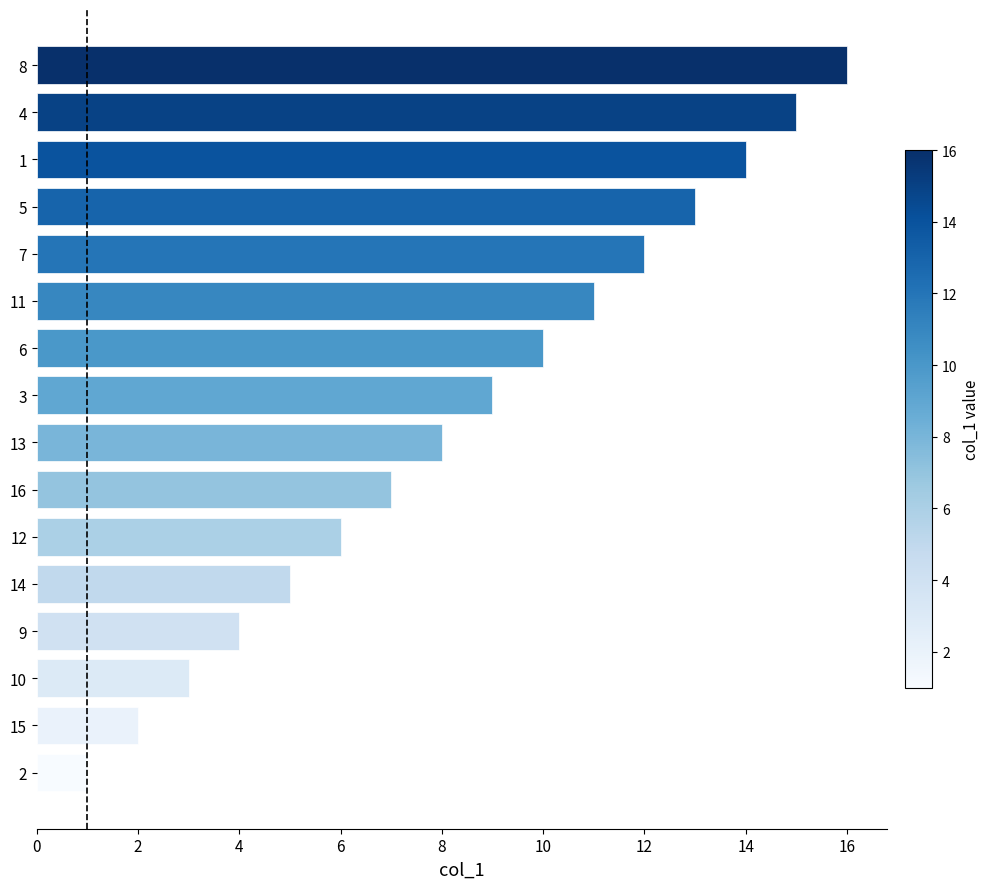

What is the sum of all values?

136